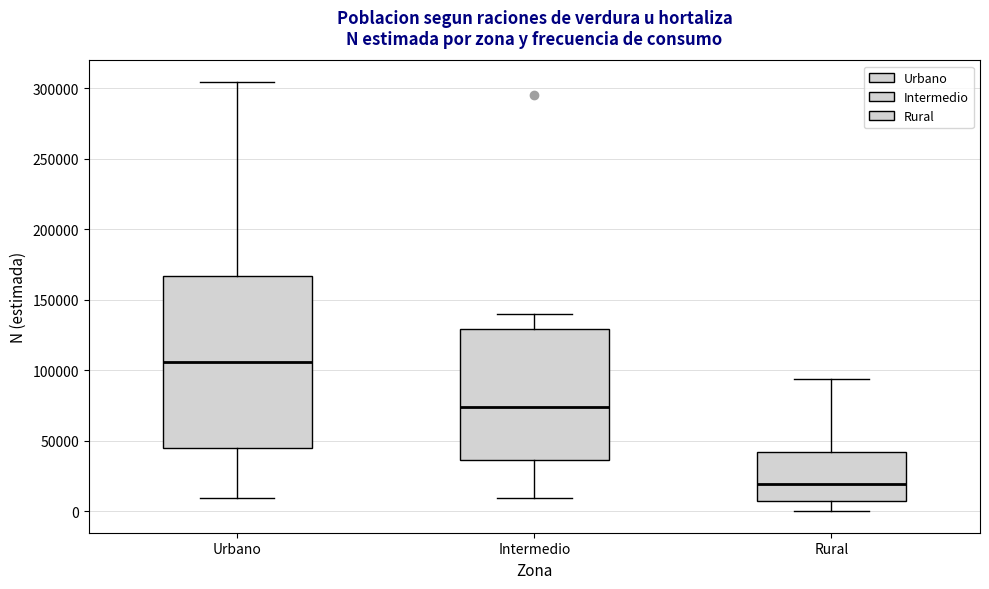

Which box has the lowest median line?

Rural